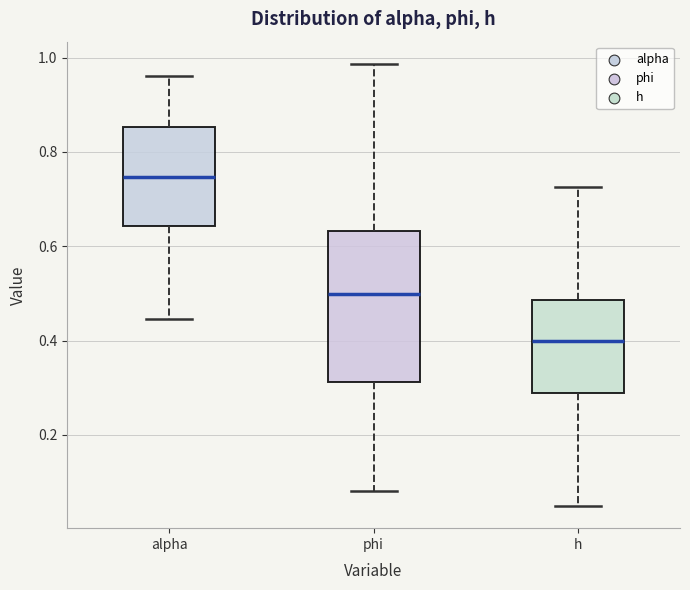

Where is the upper edge of the box for alpha on the y-axis? The values are not printed on the chart, so give them approximately, as read against the axis.

0.86